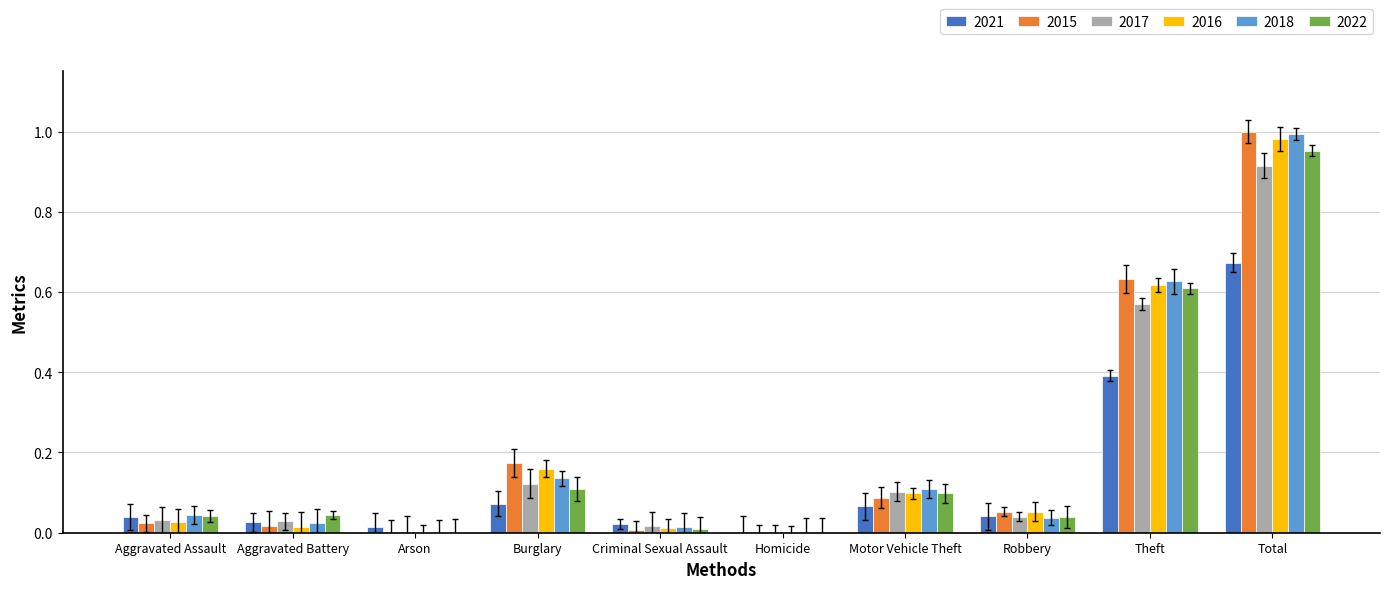

At which category does the chart reach its peak across all series?

Total